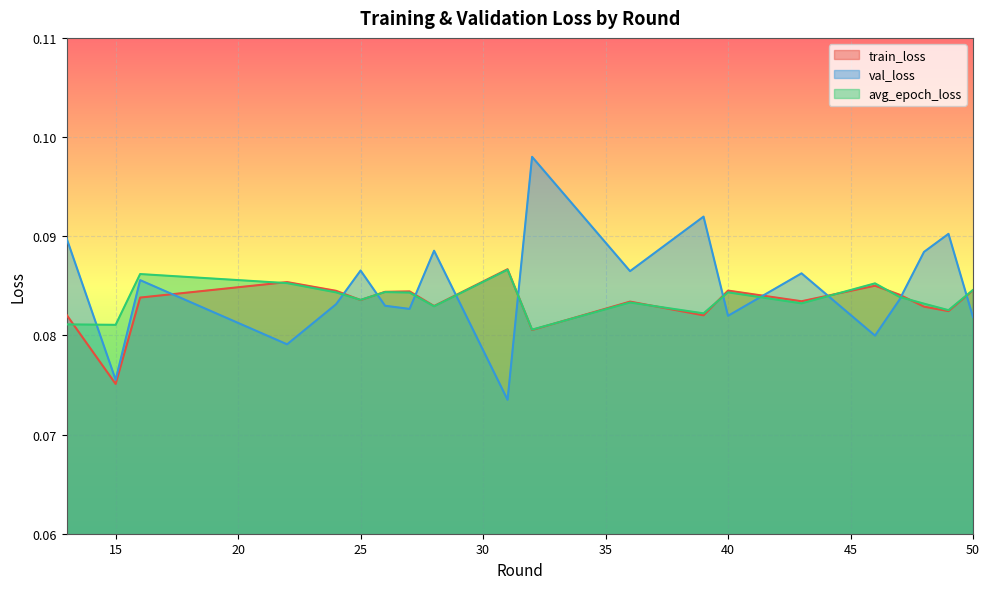

True or false: val_loss has more than 2 interior local peaks.

True